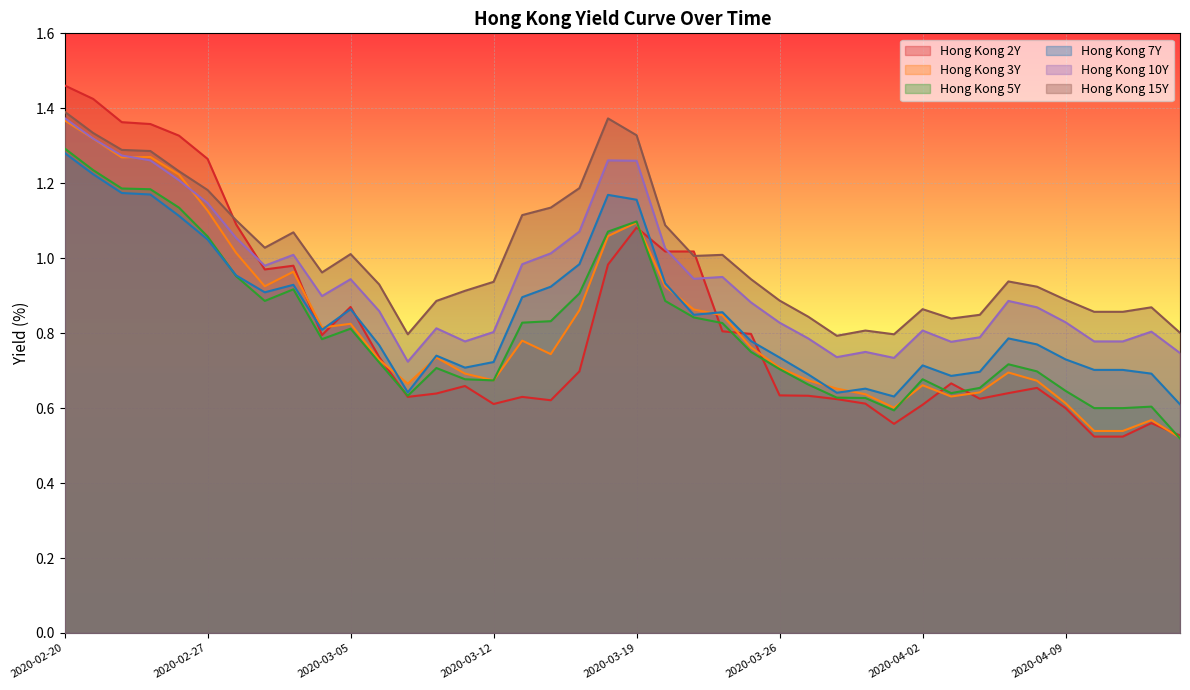

Where is the first local maximum for Hong Kong 2Y?

2020-03-03